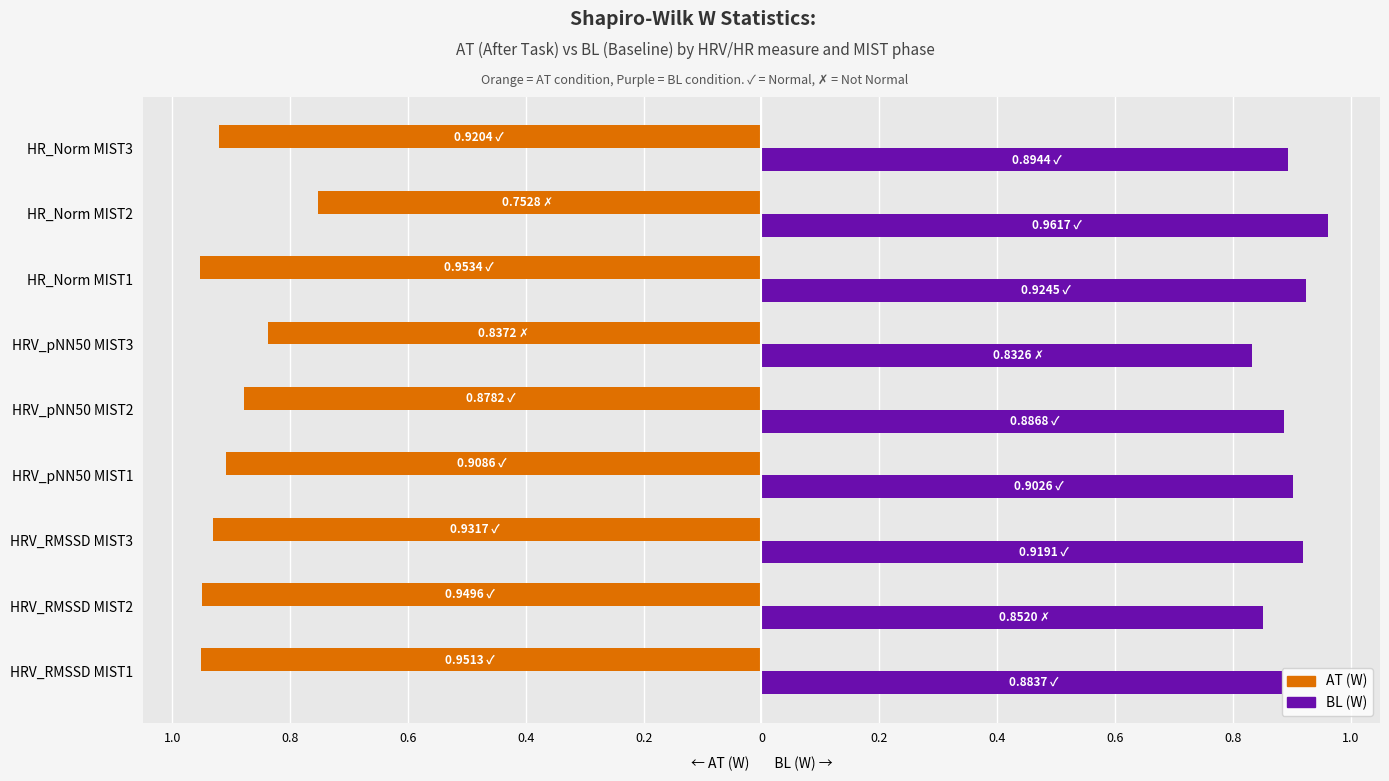

What are all the series names shown in the legend?

AT (W), BL (W)